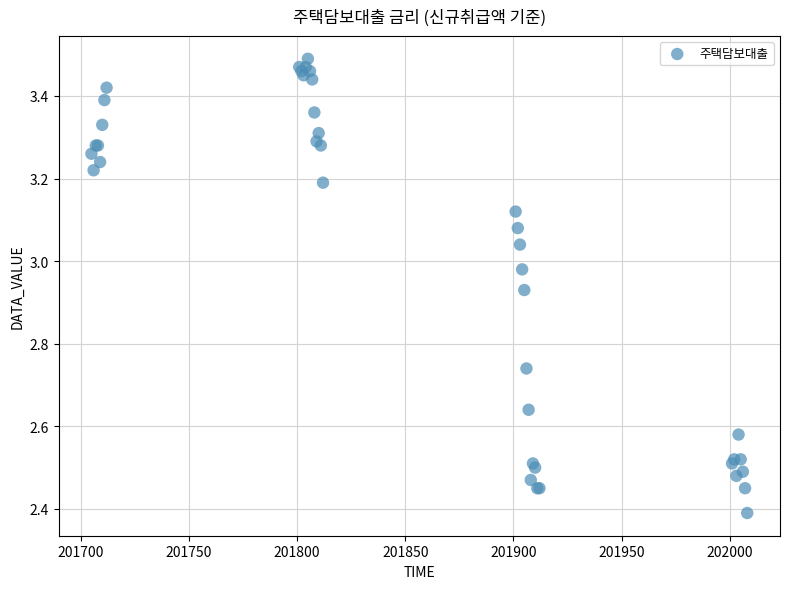

What Y value in the scatter plot is closest to 2?

2.4